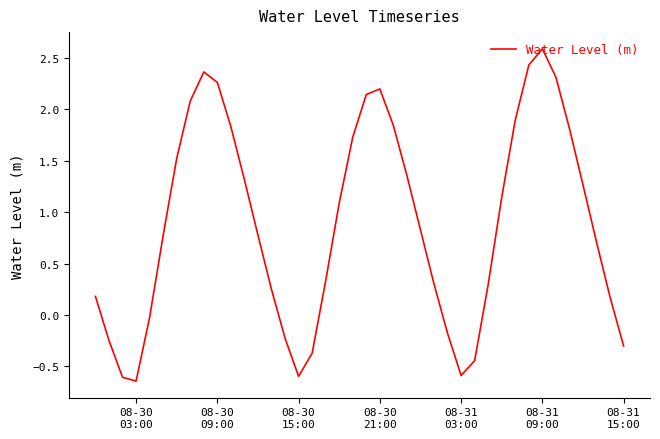

What is the difference between the maximum and minimum values?

3.2